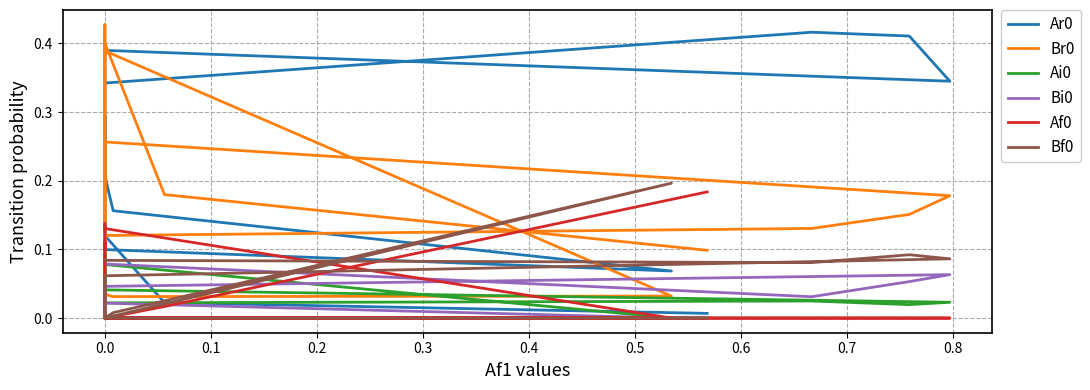

What is the value of the Br0 point at the 15th from the left?

0.2